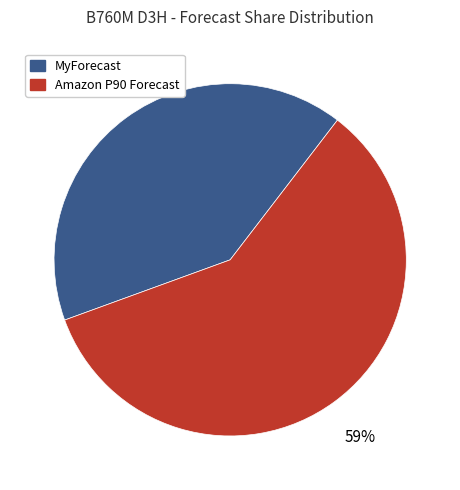

Is there any slice that represents more than half of the pie?

Yes